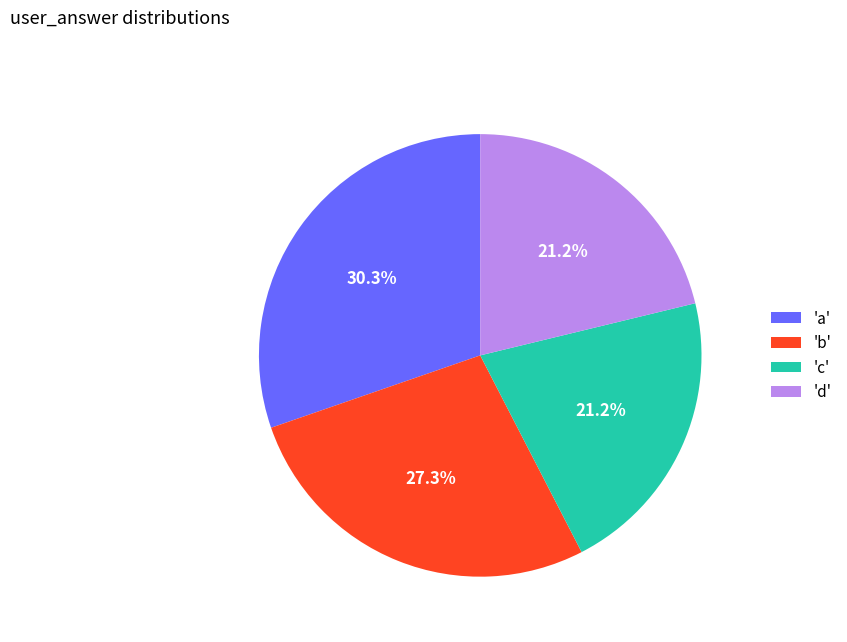

What percentage do 'c' and 'b' together represent?

48.5%